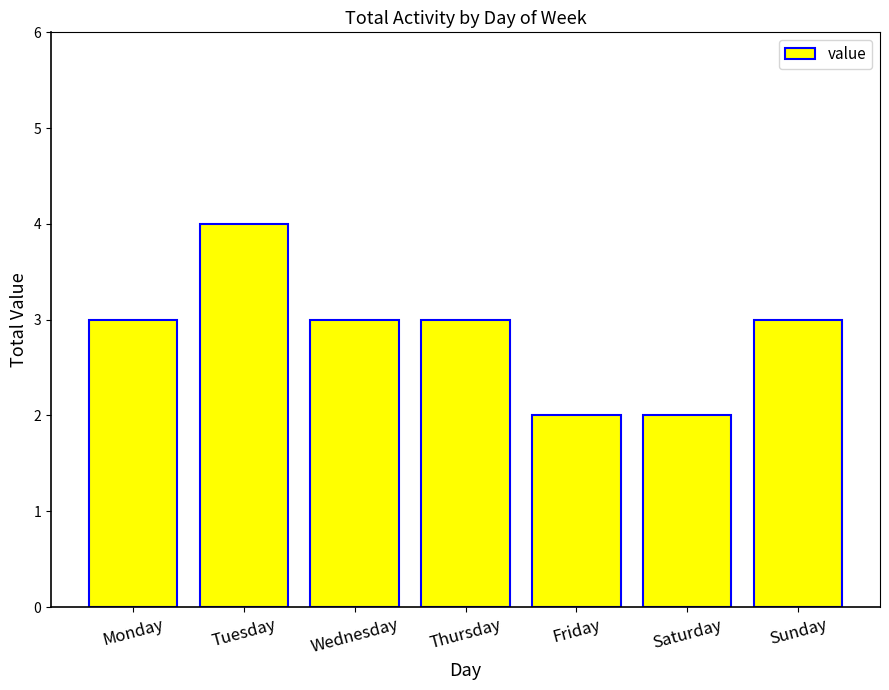

The chart shows a value of 7 at Tuesday. True or false?

False